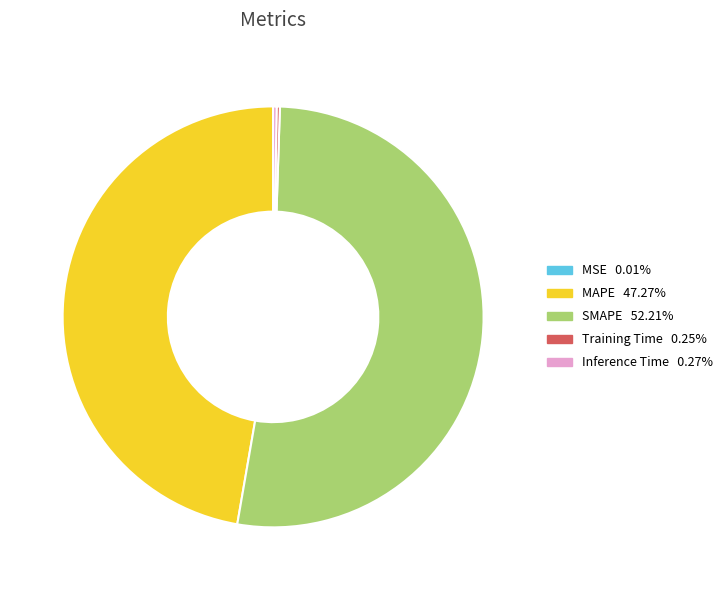

Is the sum of MAPE and SMAPE greater than half?

Yes